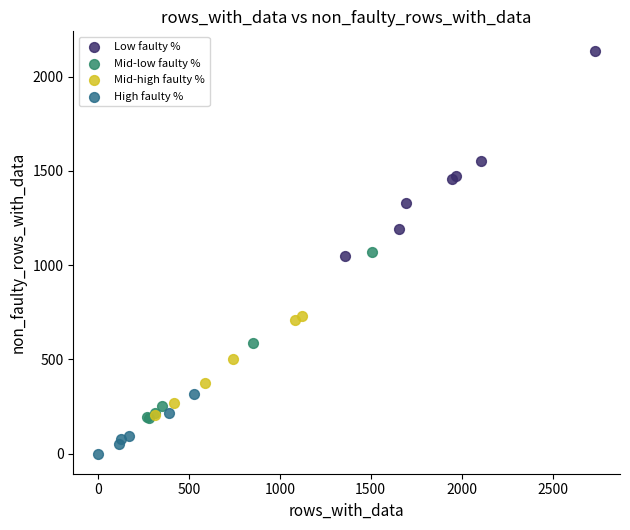

Which series has the widest spread of Y values?

Low faulty %